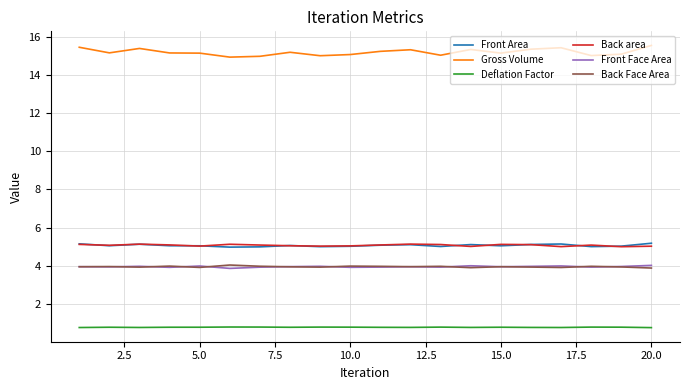

In Front Face Area, how many points are higher than both neighbors (excluding endpoints)?

6